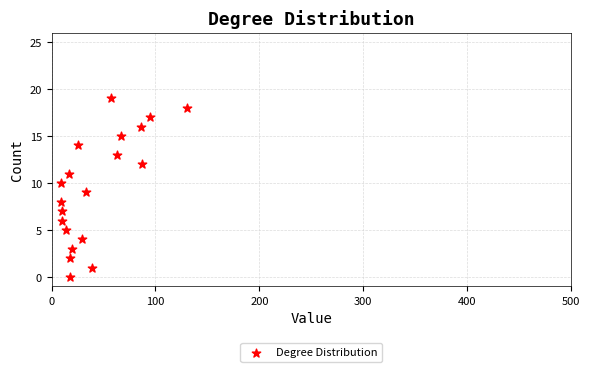

What is the range of Y values (max minus min)?

19